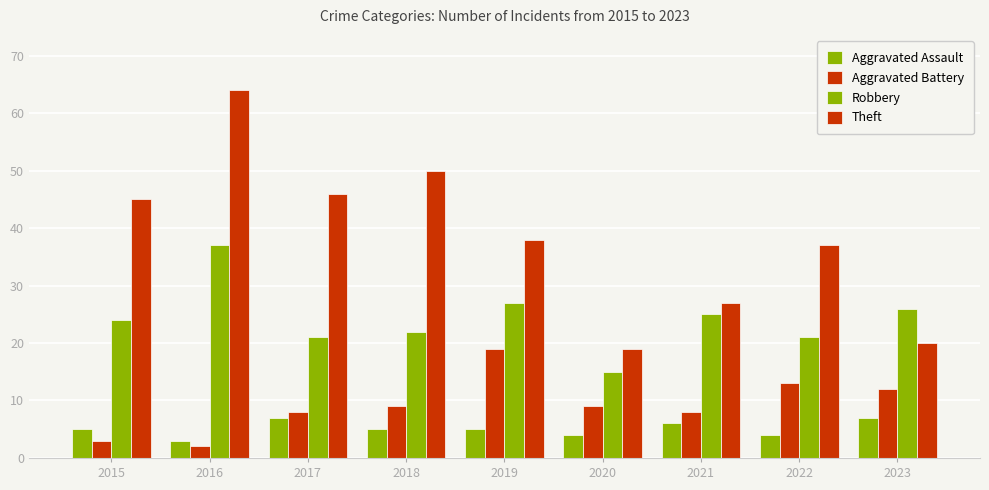

Is it true that Aggravated Assault equals 8 at 2021?

False